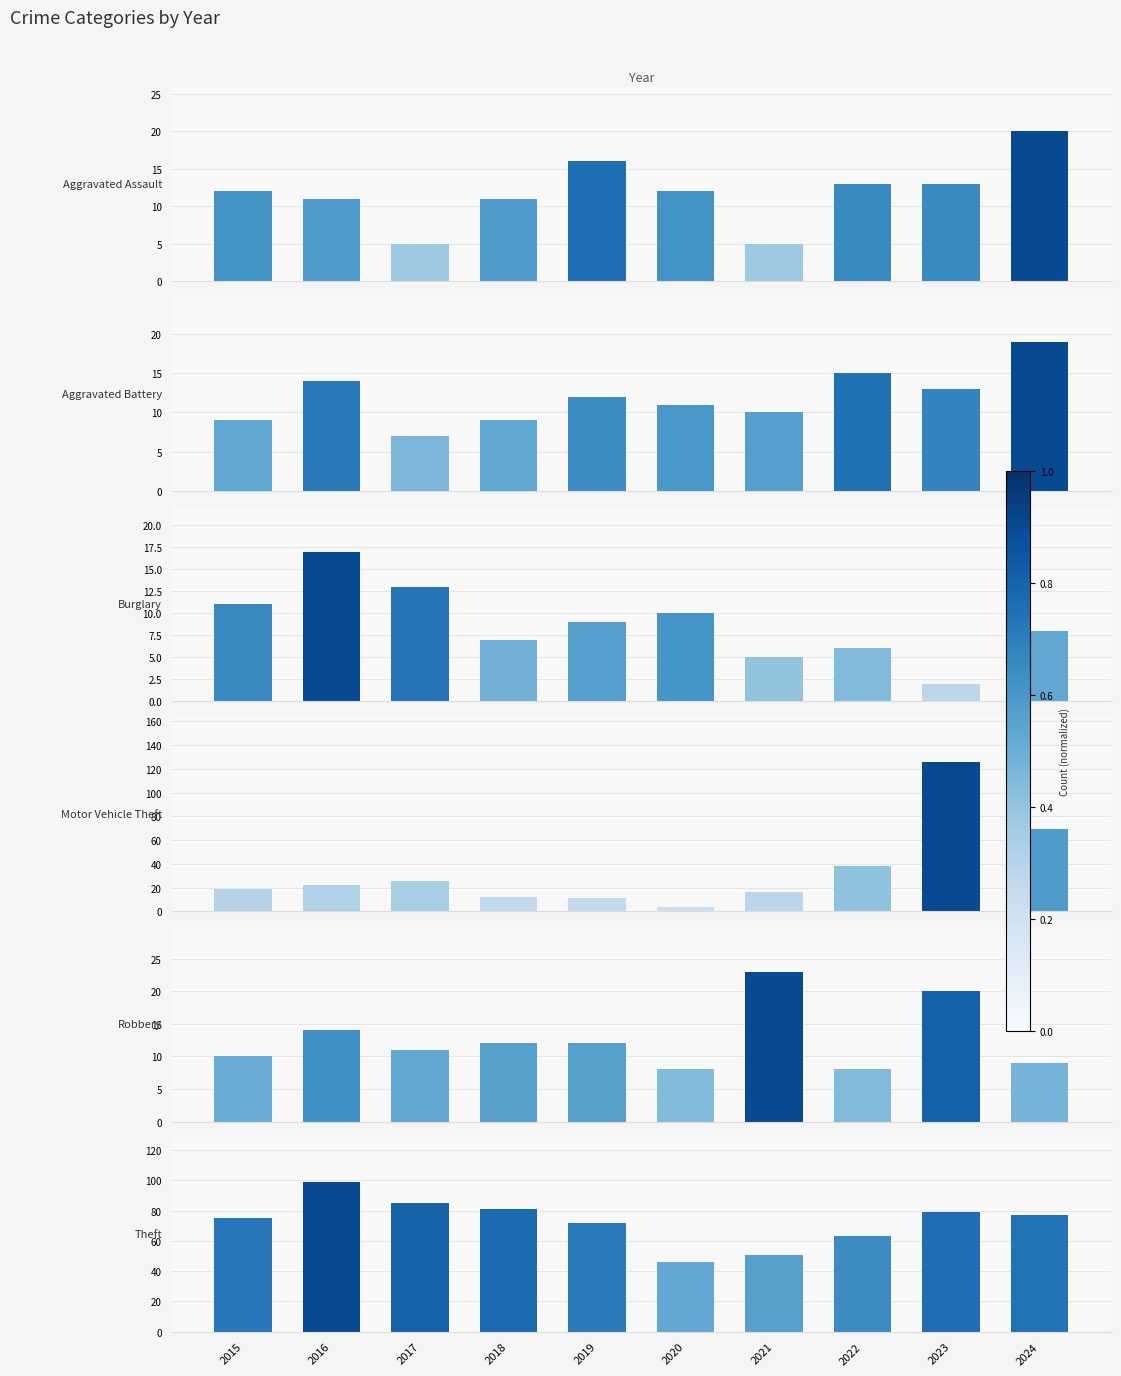

How many bars are there in each group?

6